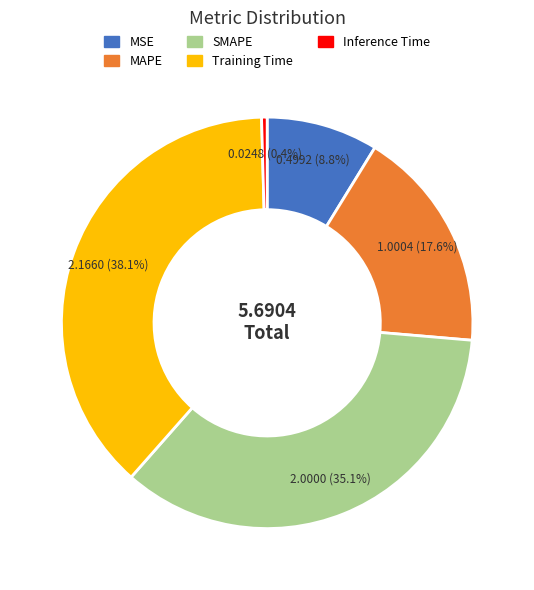

To the nearest percent, what is the difference between the largest and smallest slice percentages?

38%